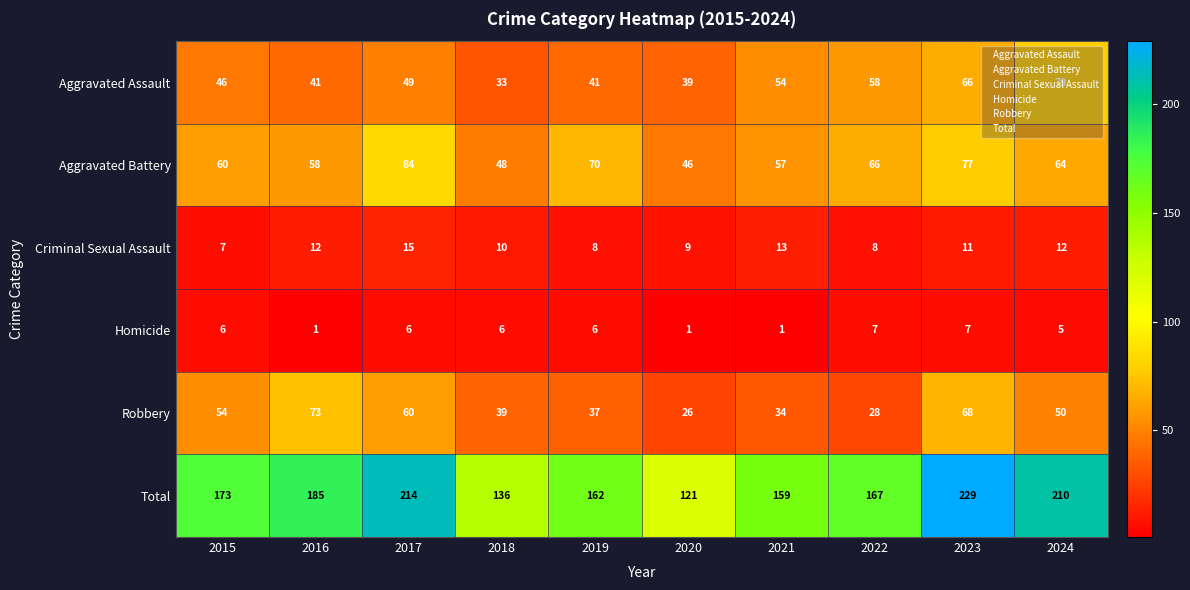

What is the sum of all Total values?

1756